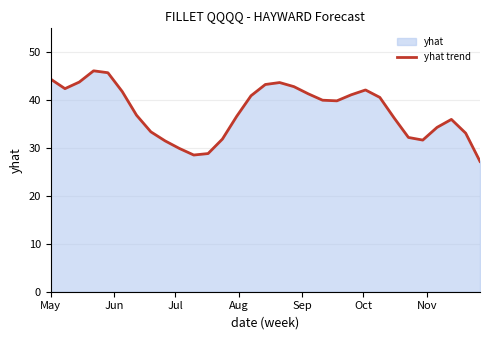

Does the chart have visible grid lines?

Yes